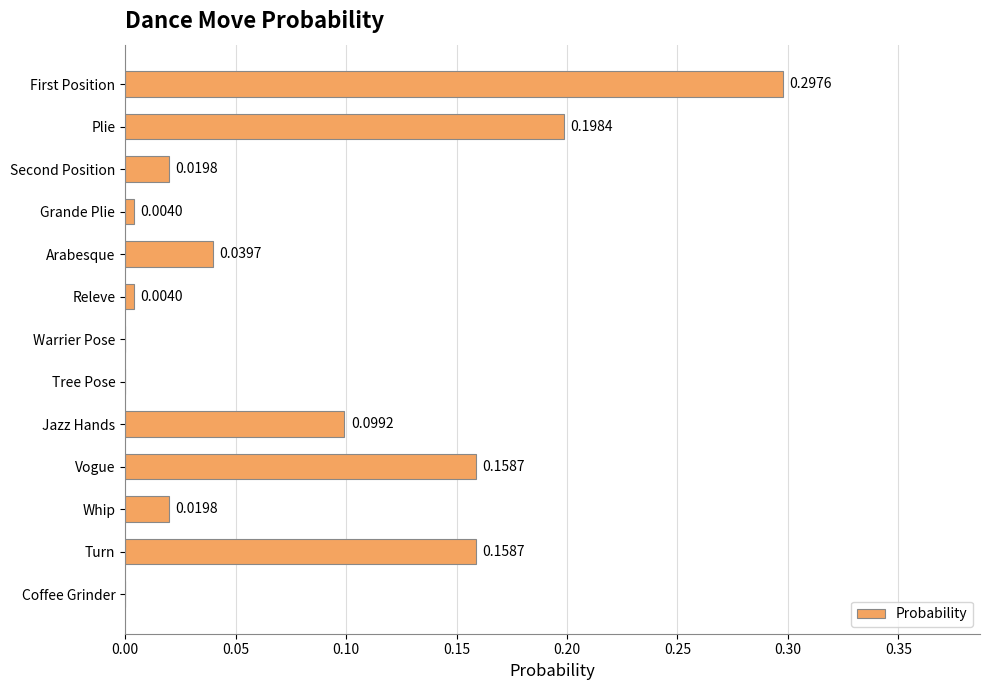

Which has a higher value, Arabesque or Second Position?

Arabesque